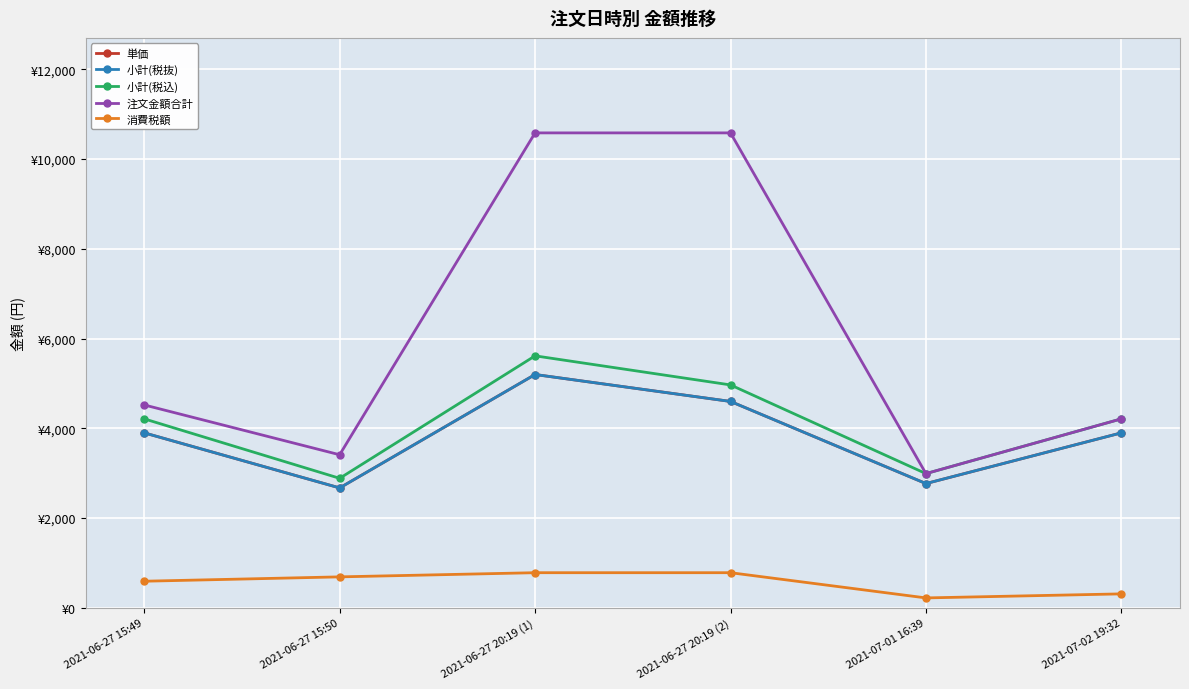

Does the chart have visible grid lines?

Yes